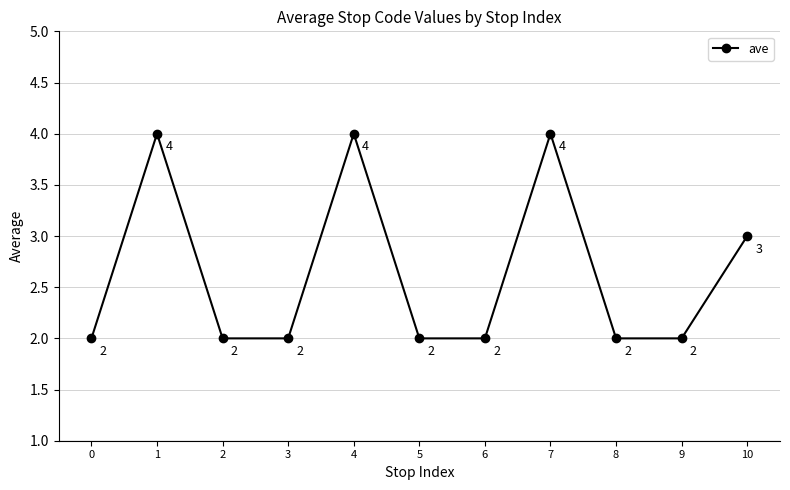

What is the change in value from 4 to 8?

-2